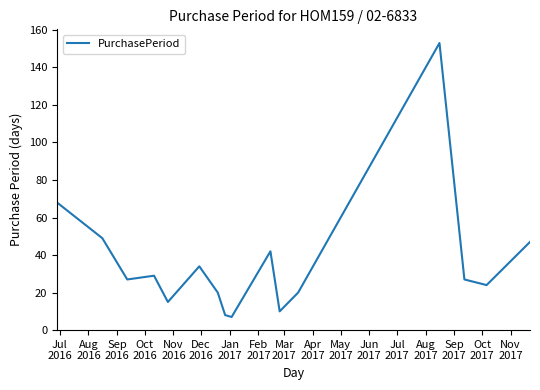

What is the difference between the maximum and minimum values?

146